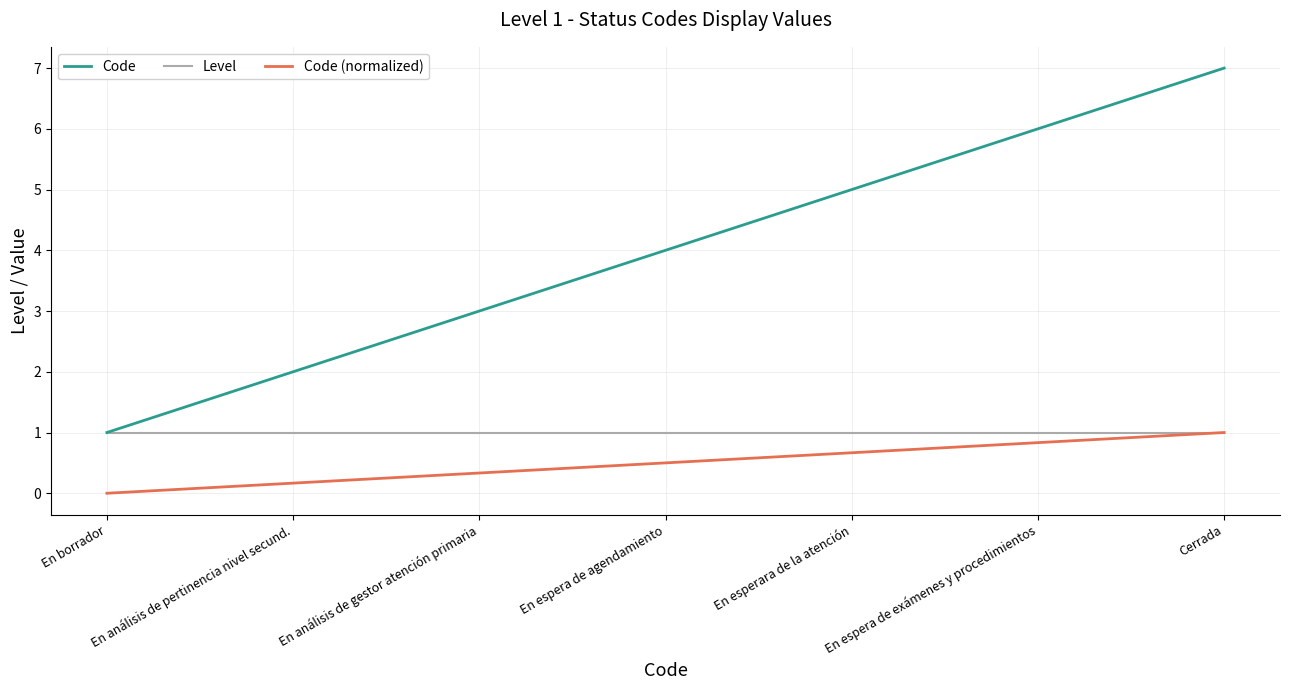

What position from the right is En espera de agendamiento?

4